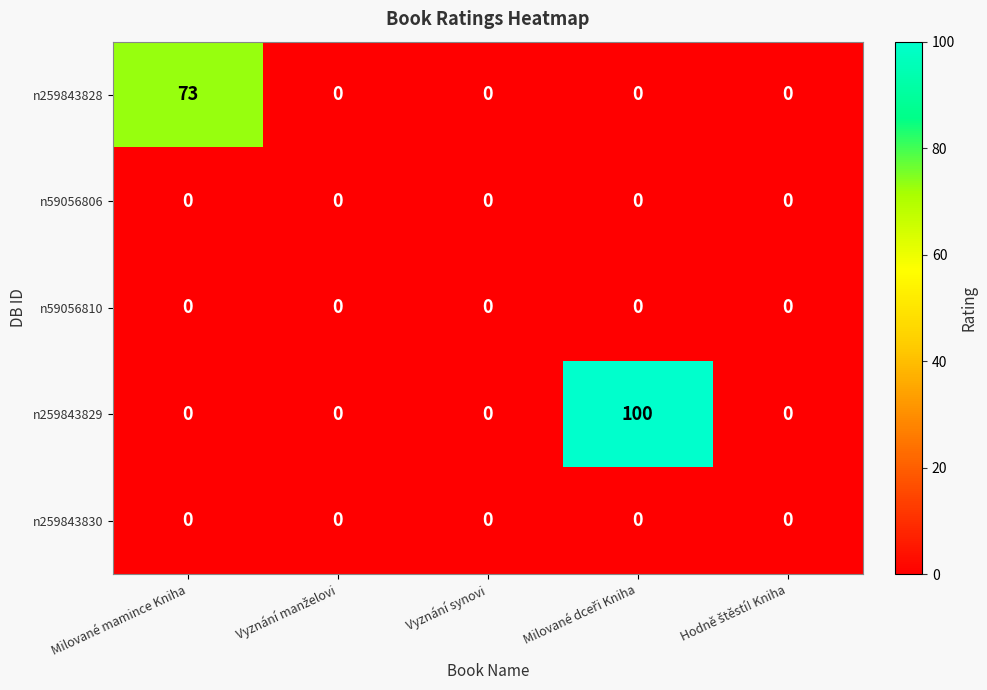

How many series are shown in this chart?

5